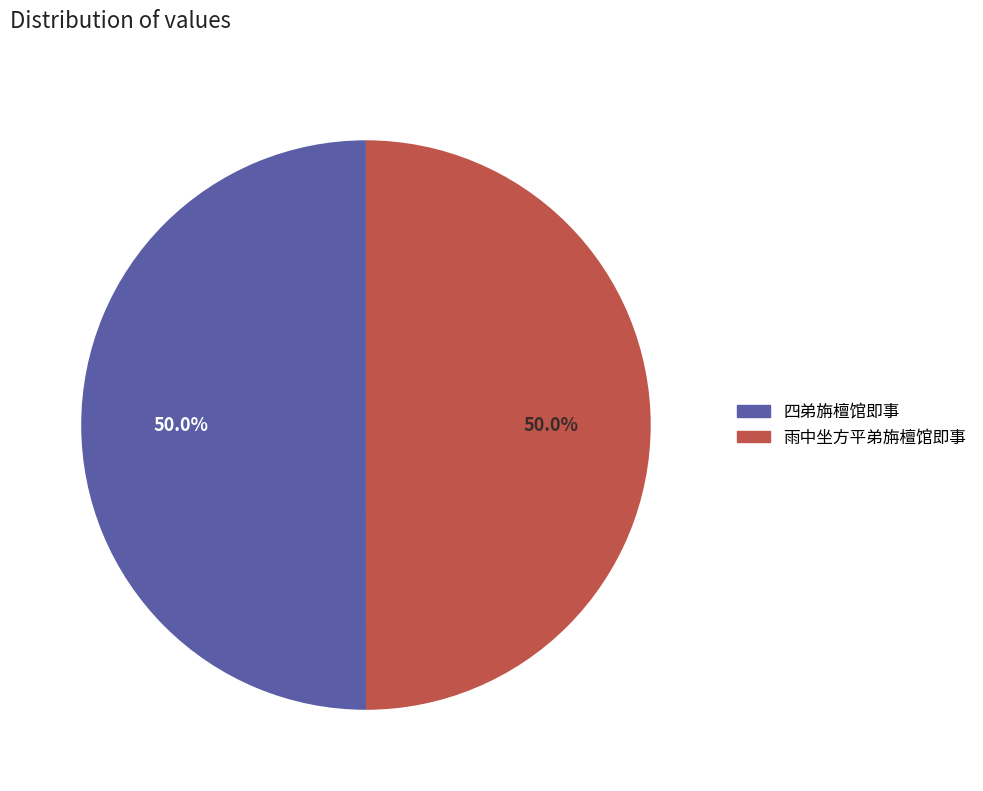

What portion of the pie excludes 四弟旃檀馆即事?

50.0%